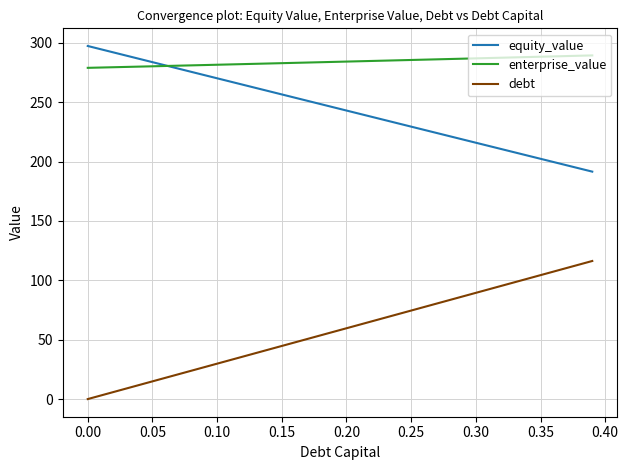

Which series has the largest total across all categories?

enterprise_value